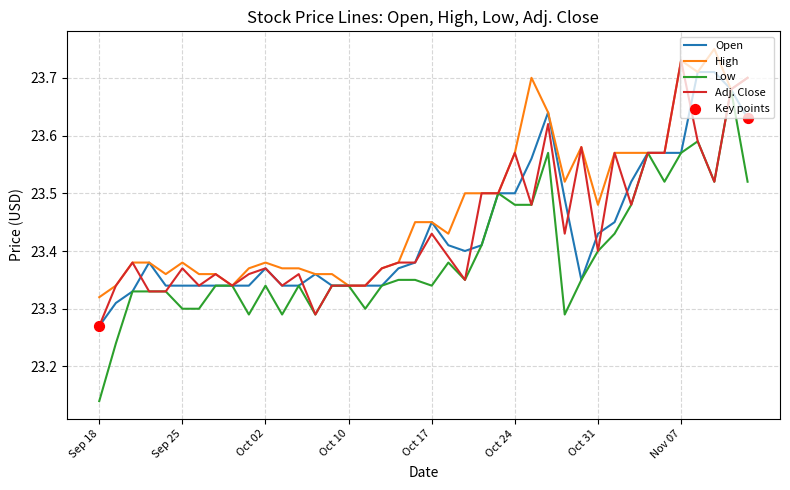

Which series has the largest total across all categories?

High